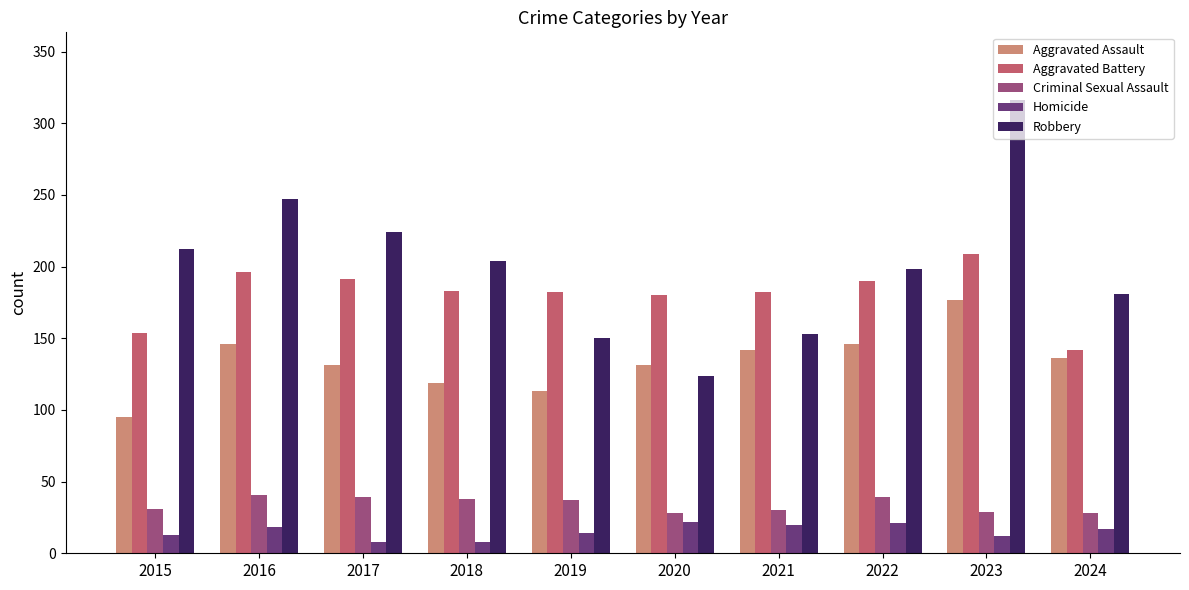

What is the smallest value displayed?

8